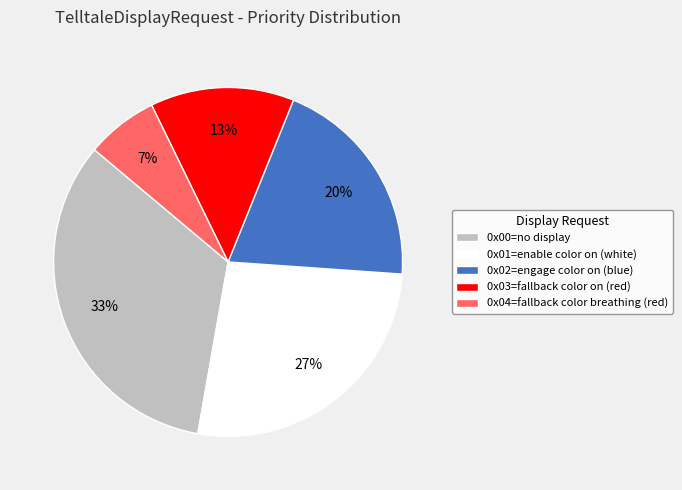

What percentage is the 0x00=no display slice, to the nearest percent?

33%